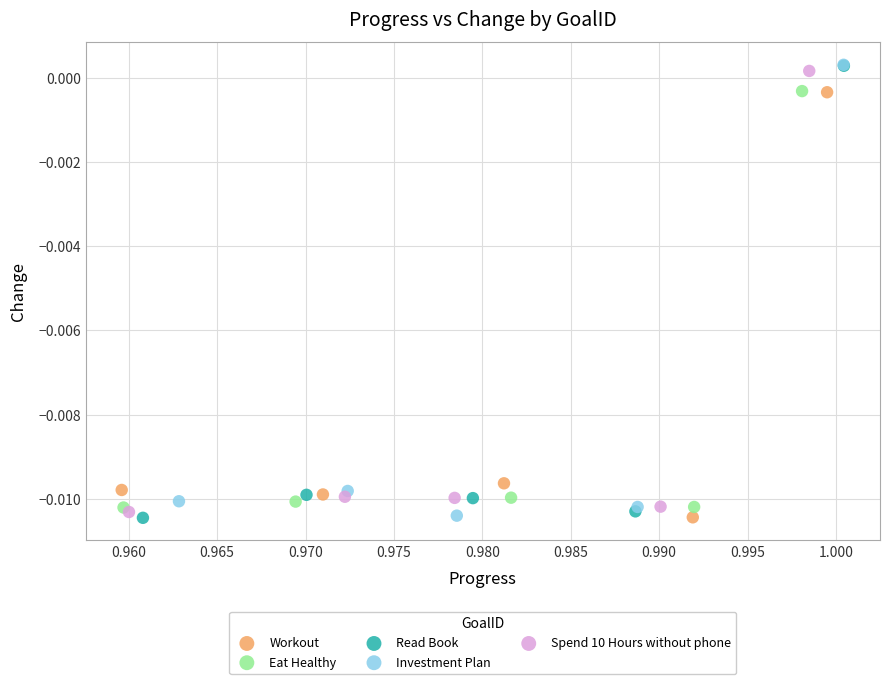

What are all the series names shown in the legend?

Workout, Eat Healthy, Read Book, Investment Plan, Spend 10 Hours without phone